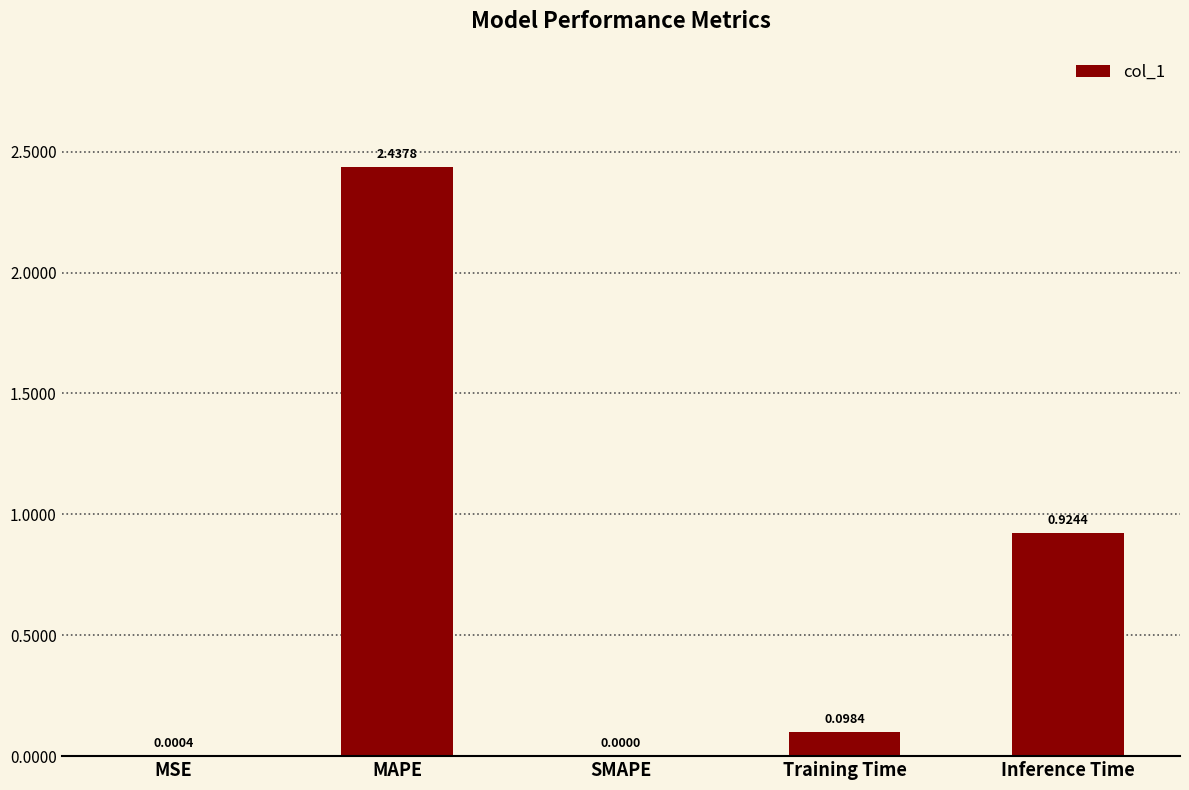

Where is the data nearest to the value 1?

Inference Time